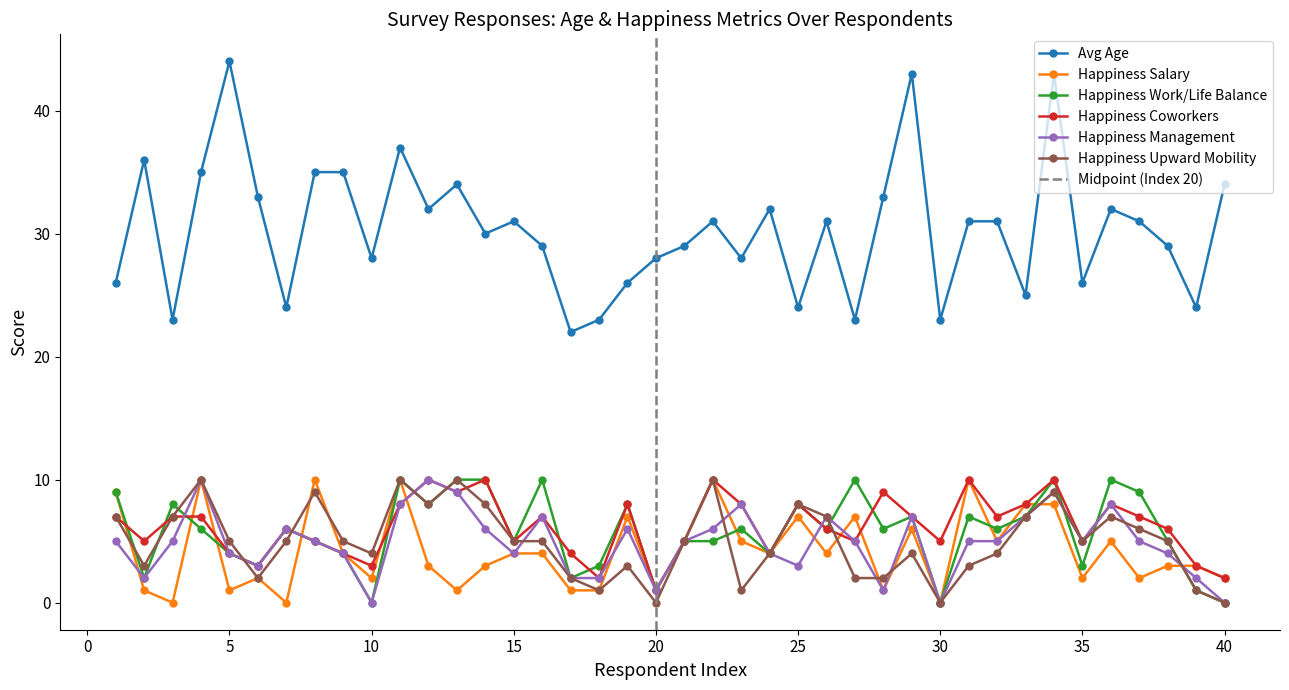

What is the sum of the Happiness Work/Life Balance values at 15 and 30?

5